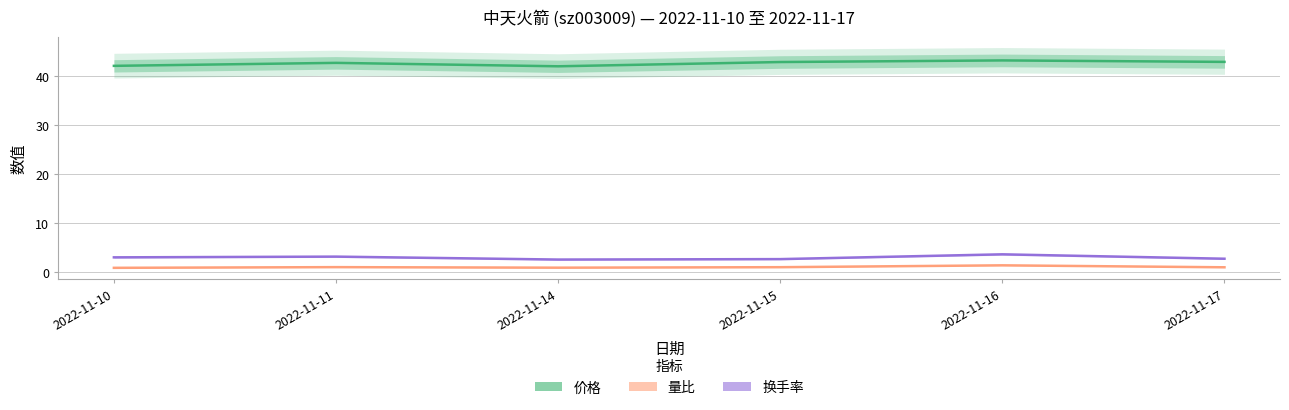

Rank the categories by 量比 value from lowest to highest.

2022-11-10, 2022-11-14, 2022-11-17, 2022-11-15, 2022-11-11, 2022-11-16